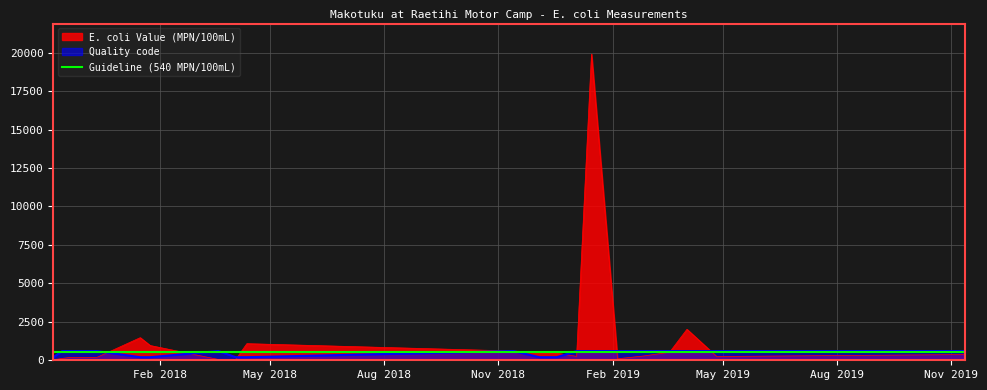

What is the label of the 19th point from the right?

2017-11-14